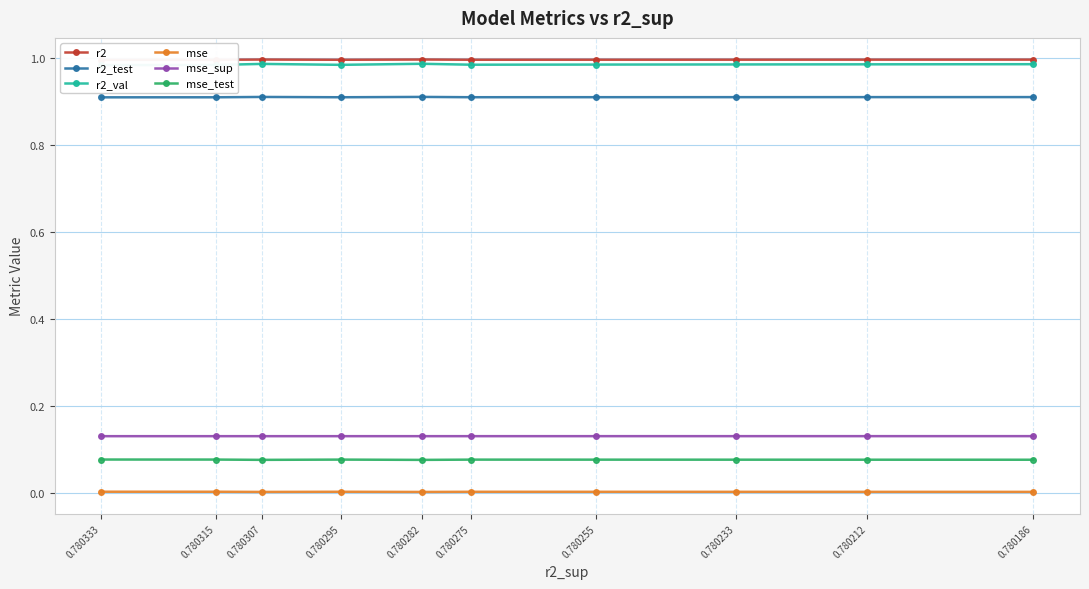

Where is the first local maximum for r2_val?

0.780307